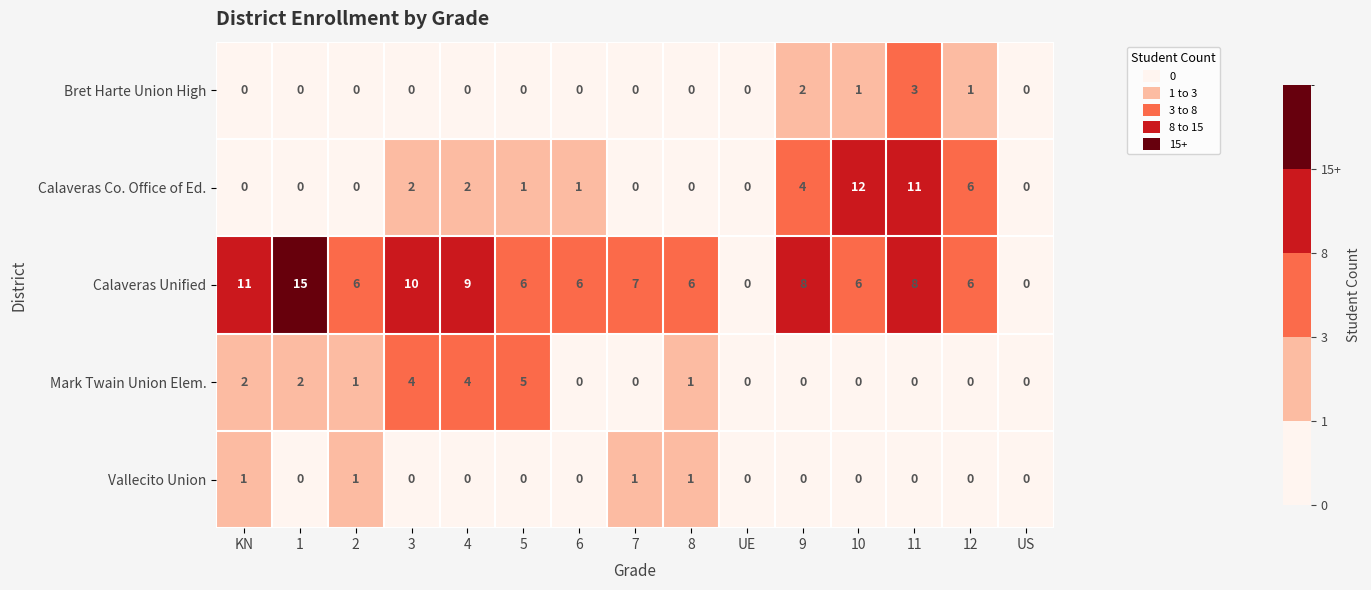

Count the number of data series in this chart.

5